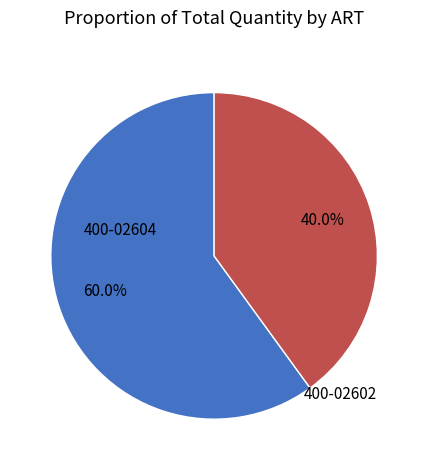

Does any single category account for the majority?

Yes